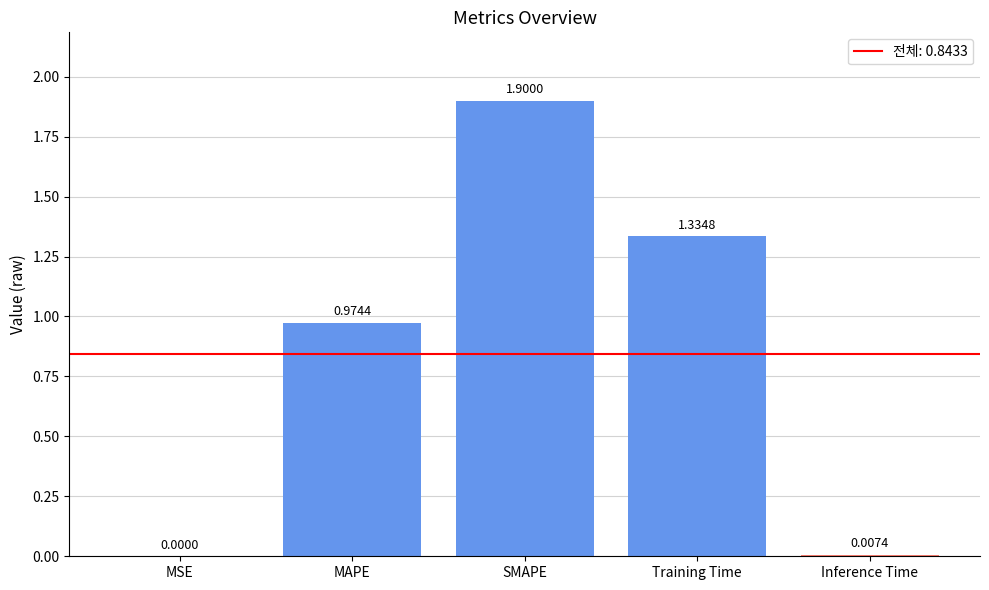

Which has a higher value, MAPE or SMAPE?

SMAPE